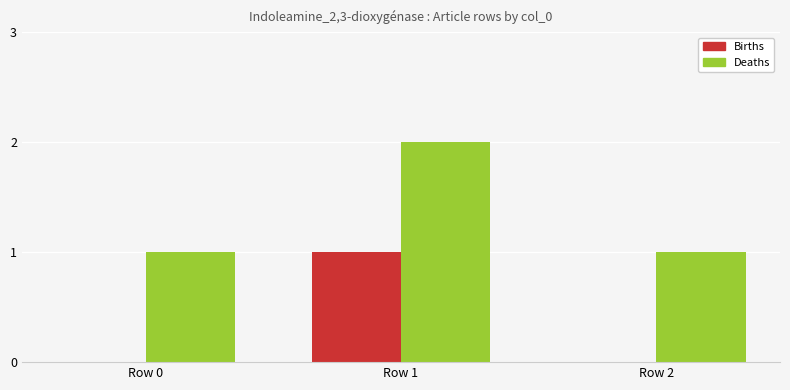

Reading left to right, transcribe all the data shown in this chart.

Births: 0	1	0
Deaths: 1	2	1